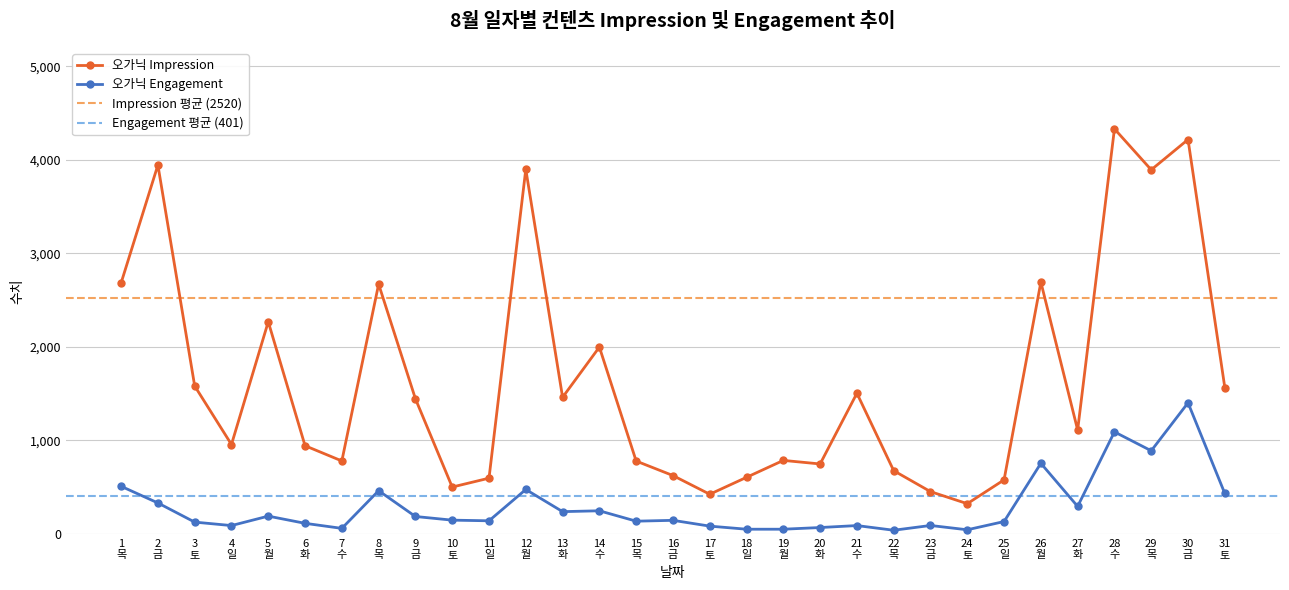

At which category does 오가닉 Engagement reach its first local peak?

5
월